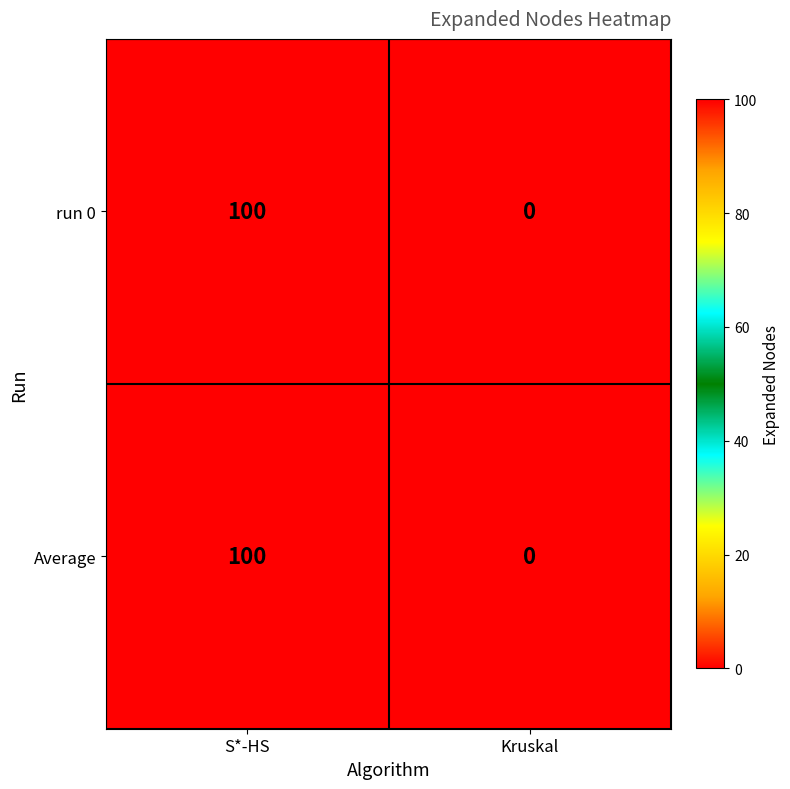

At which category does the chart reach its minimum across all series?

Kruskal